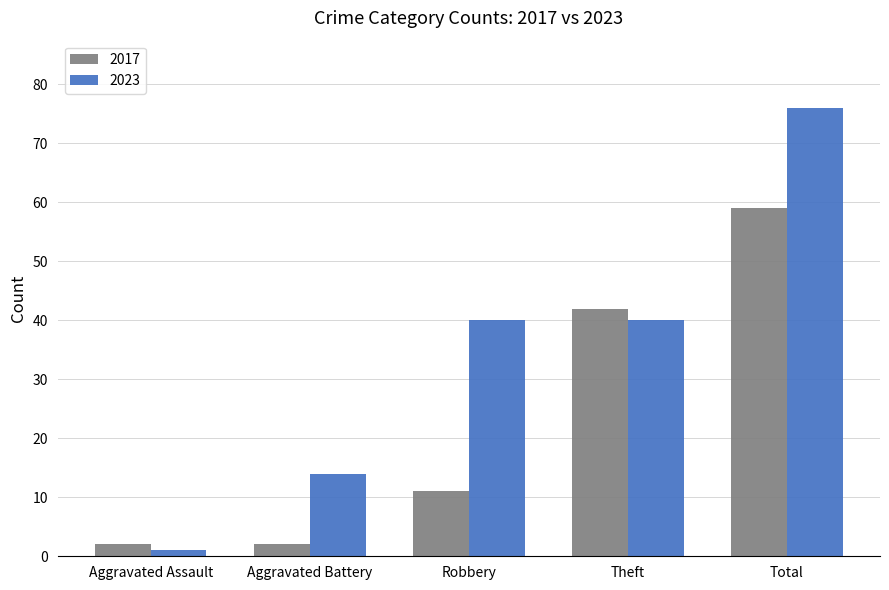

What is the greatest value displayed?

76